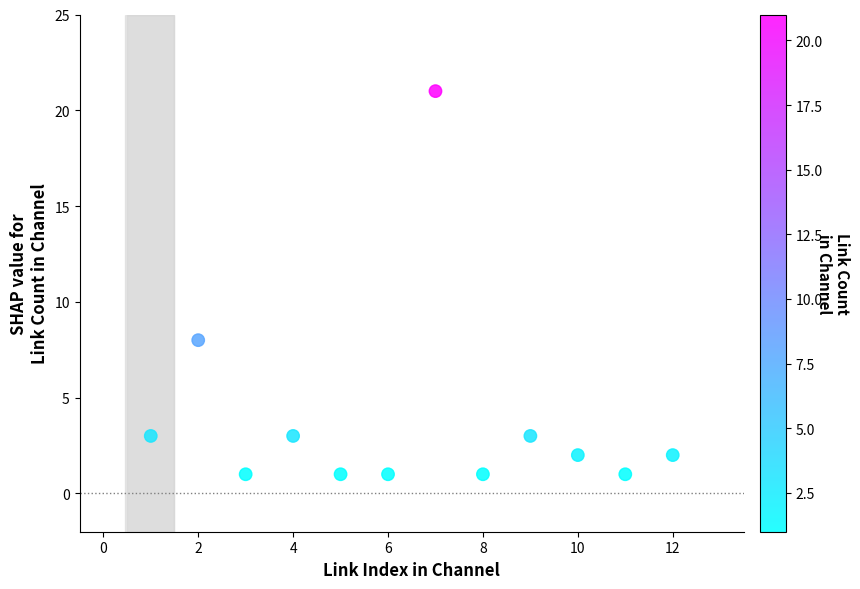

What Y value in the scatter plot is closest to 11?

8